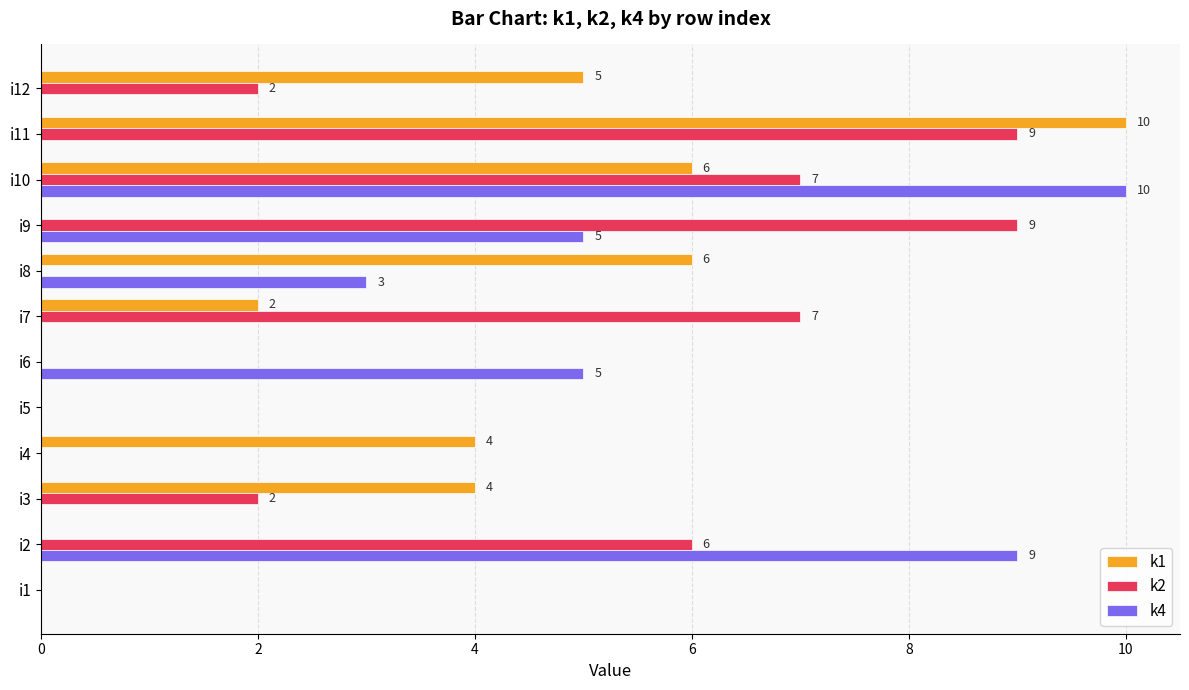

The value of k1 at i1 is 0. True or false?

True